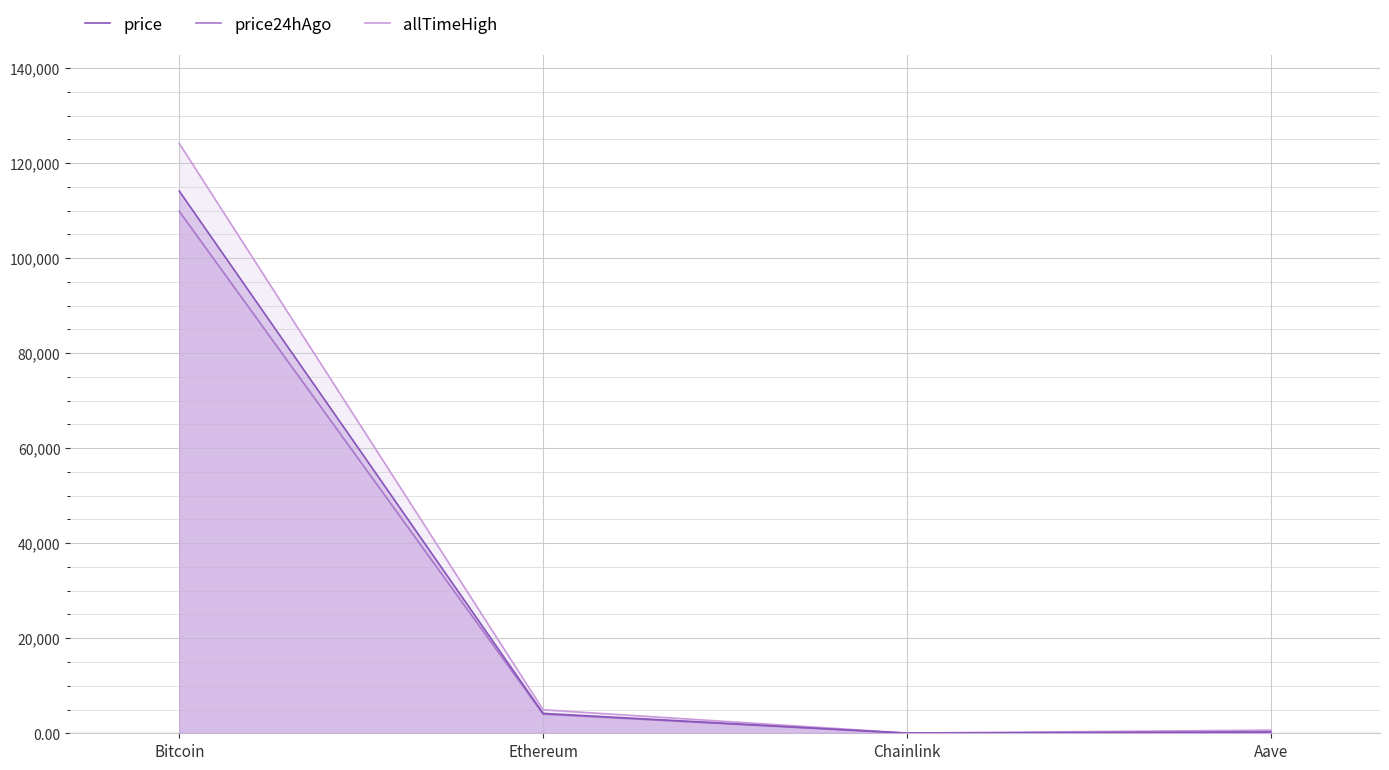

What is the difference between the price values at Aave and Ethereum?

3905.3